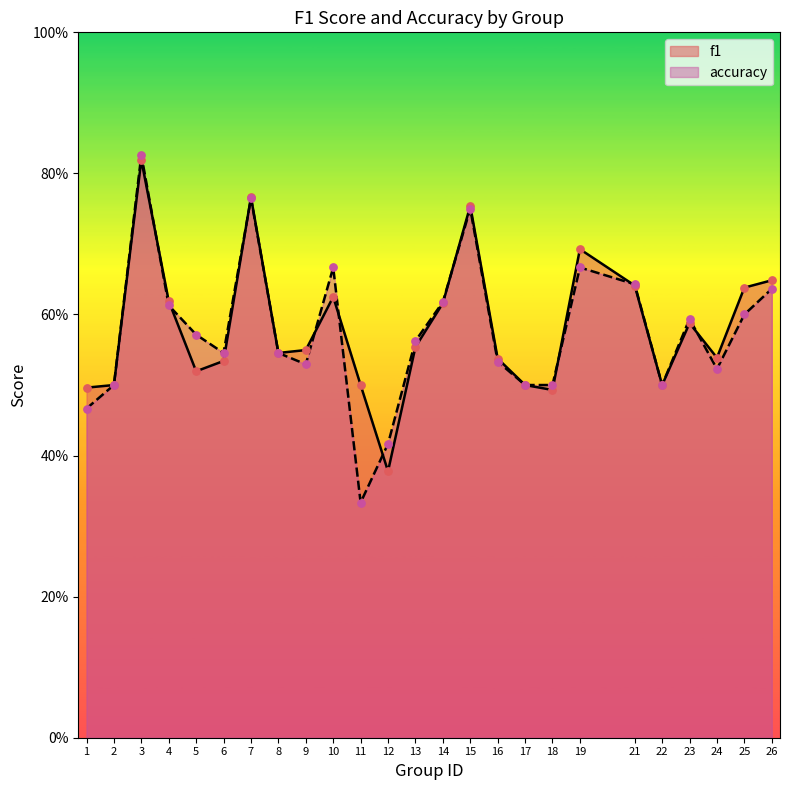

Which series has the largest total across all categories?

f1